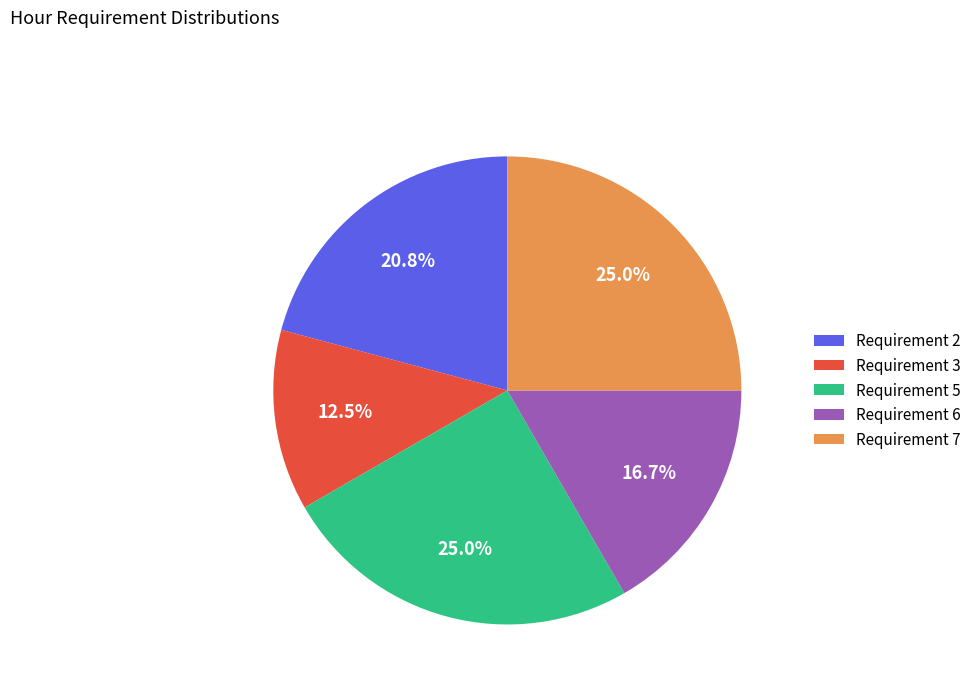

What is the ratio of the value at Requirement 2 to the value at Requirement 6?

1.2